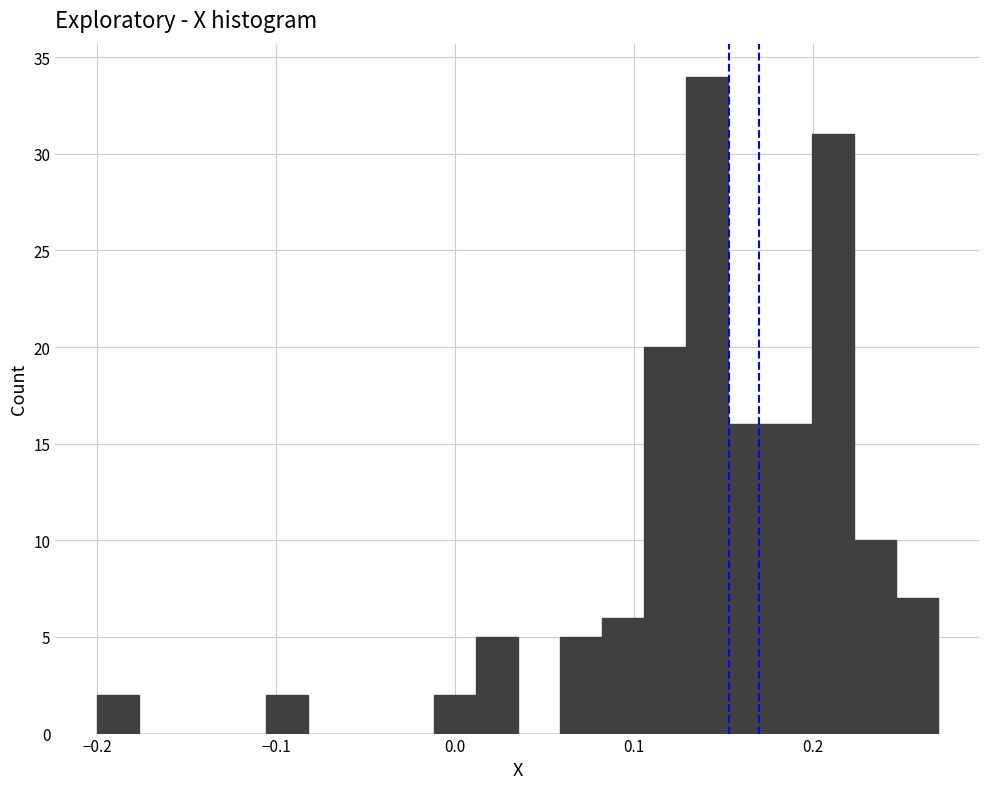

Around what value on the x-axis is the tallest bar? Give the approximate position of its centre, as read against the axis.

0.14